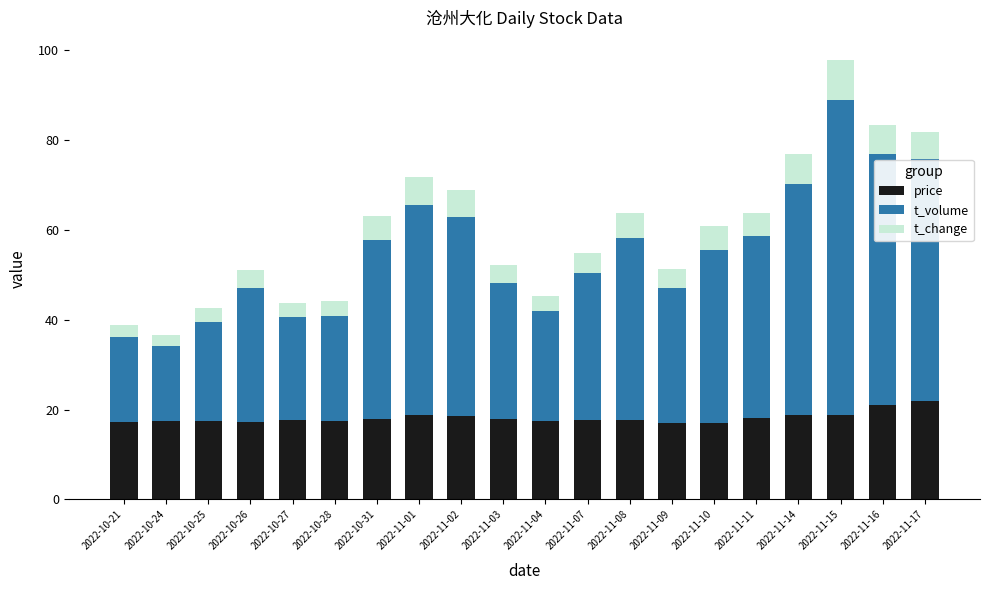

What is the difference between the maximum and minimum values in the price series?

4.9